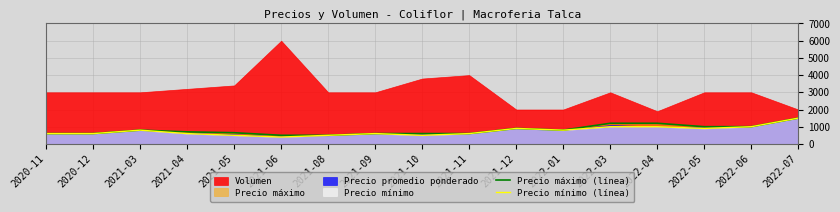

What is the difference between the maximum and minimum values in the Precio máximo (línea) series?

1000